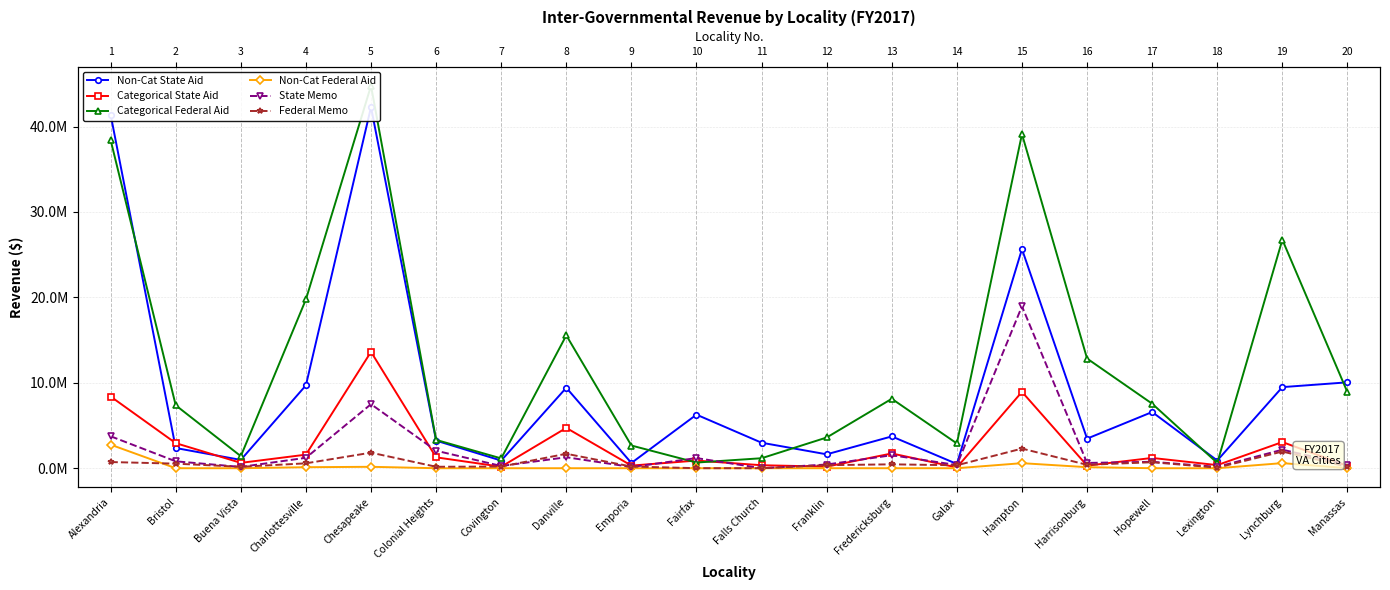

Count the number of data series in this chart.

6